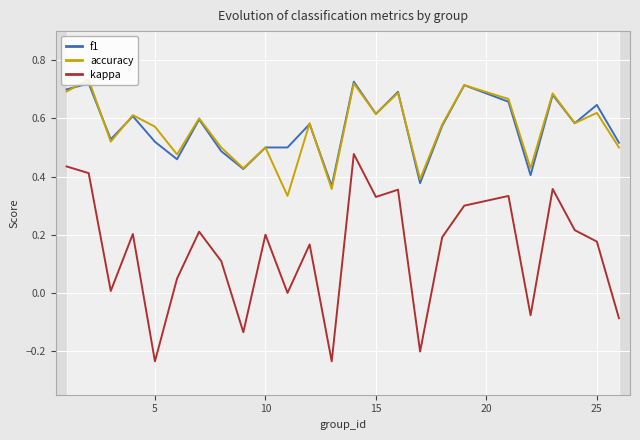

True or false: f1 and kappa cross at least once.

False